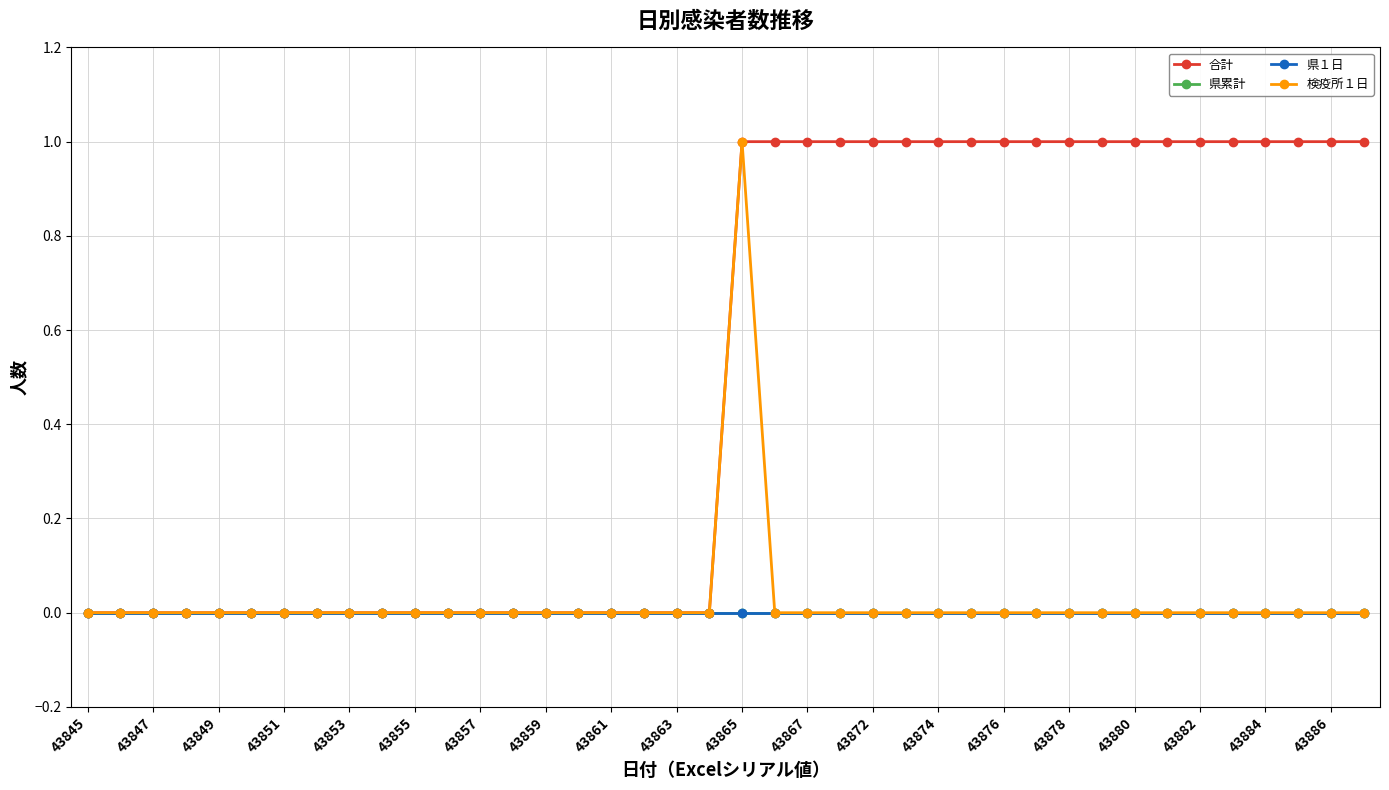

True or false: 検疫所１日 and 県累計 intersect in this chart.

False